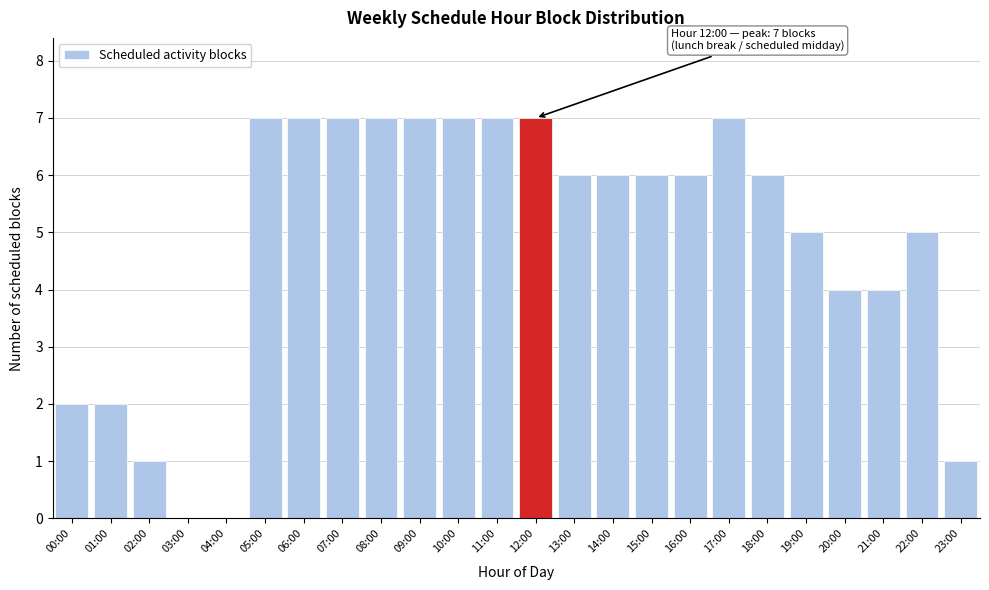

Reading right to left, extract all data points from this chart.

23:00=1	22:00=5	21:00=4	20:00=4	19:00=5	18:00=6	17:00=7	16:00=6	15:00=6	14:00=6	13:00=6	12:00=7	11:00=7	10:00=7	09:00=7	08:00=7	07:00=7	06:00=7	05:00=7	04:00=0	03:00=0	02:00=1	01:00=2	00:00=2